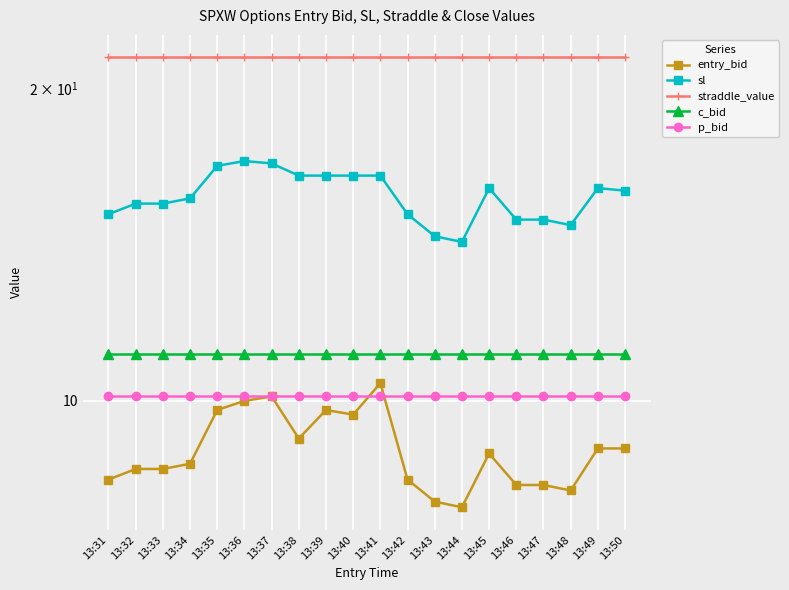

At which category does the chart reach its peak across all series?

13:31